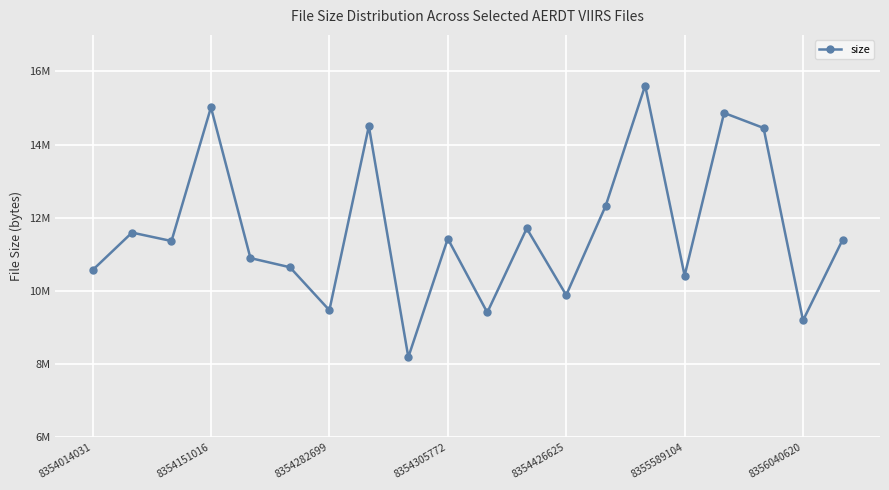

Is this an area chart (filled region under the line)?

No